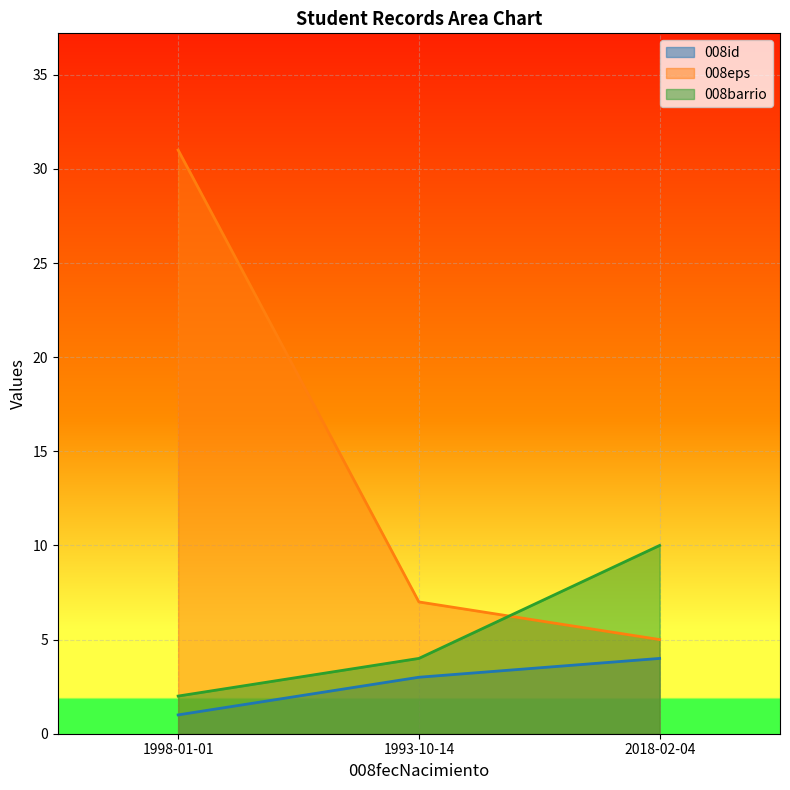

How many data points does each series have?

3